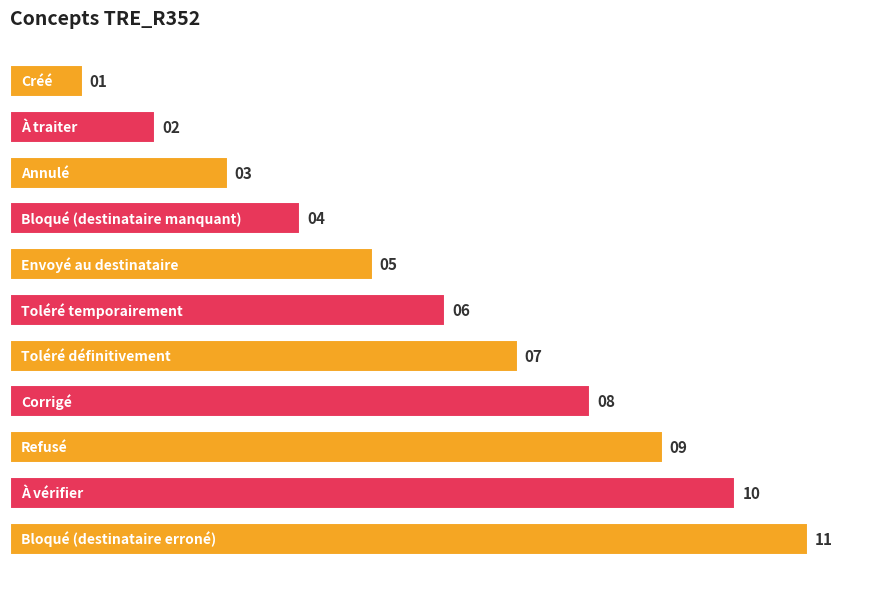

What is the maximum value shown in the chart?

11